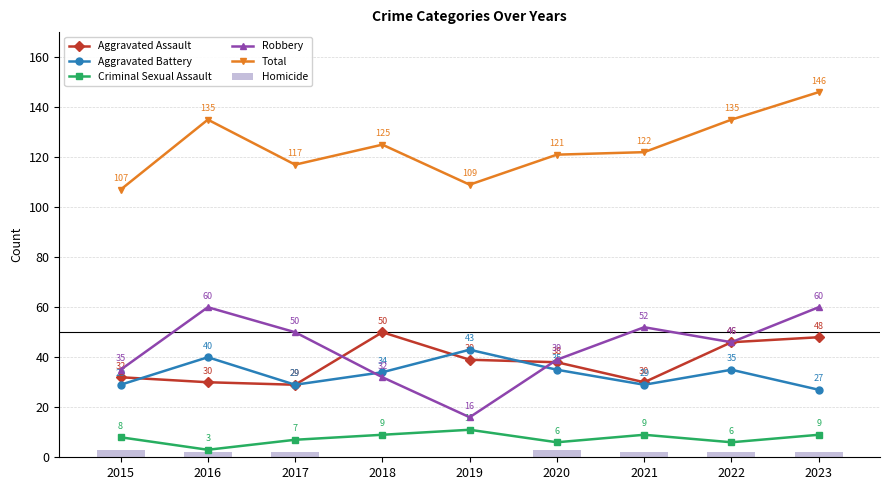

True or false: Aggravated Assault has a value of 39 at 2019.

True